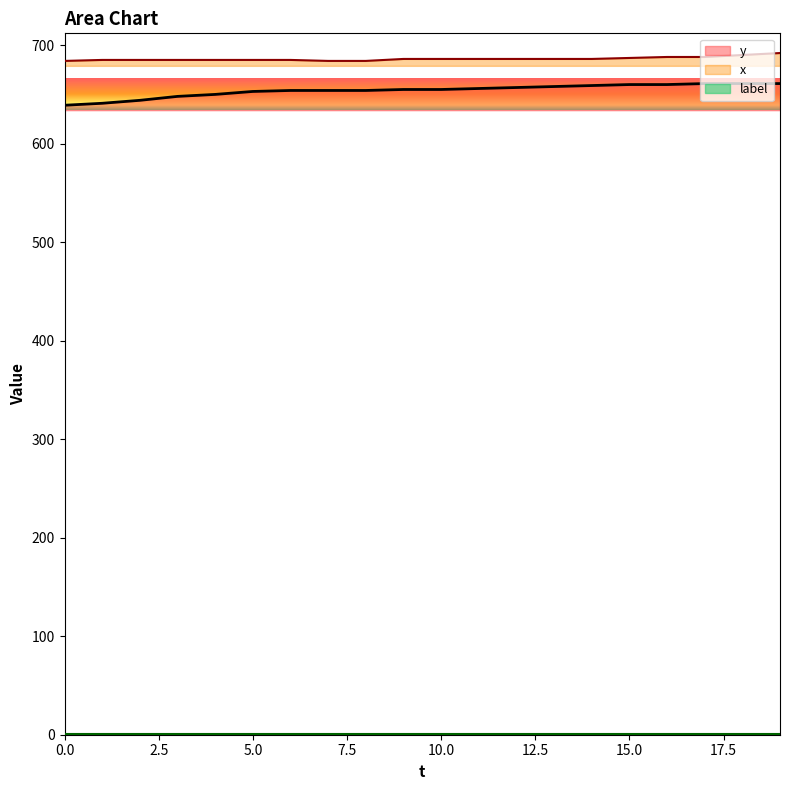

Which series has the largest total across all categories?

x